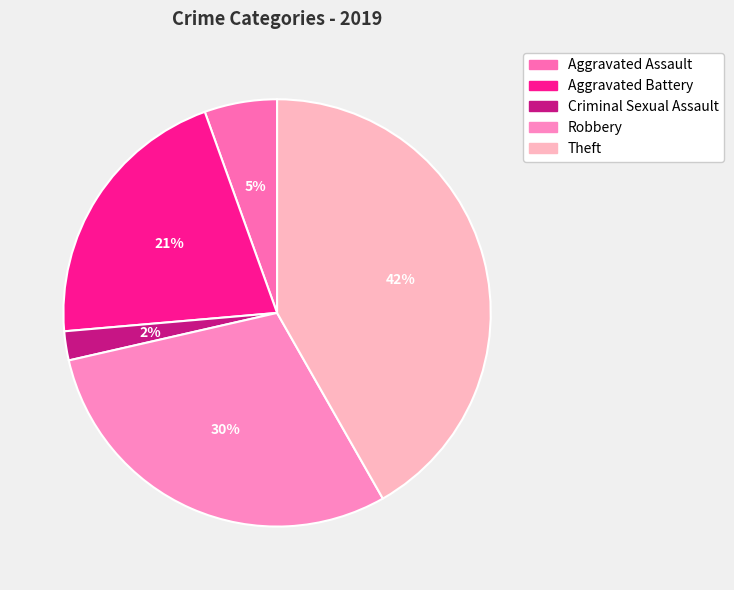

Combined, do Aggravated Assault and Robbery account for over 50%?

No